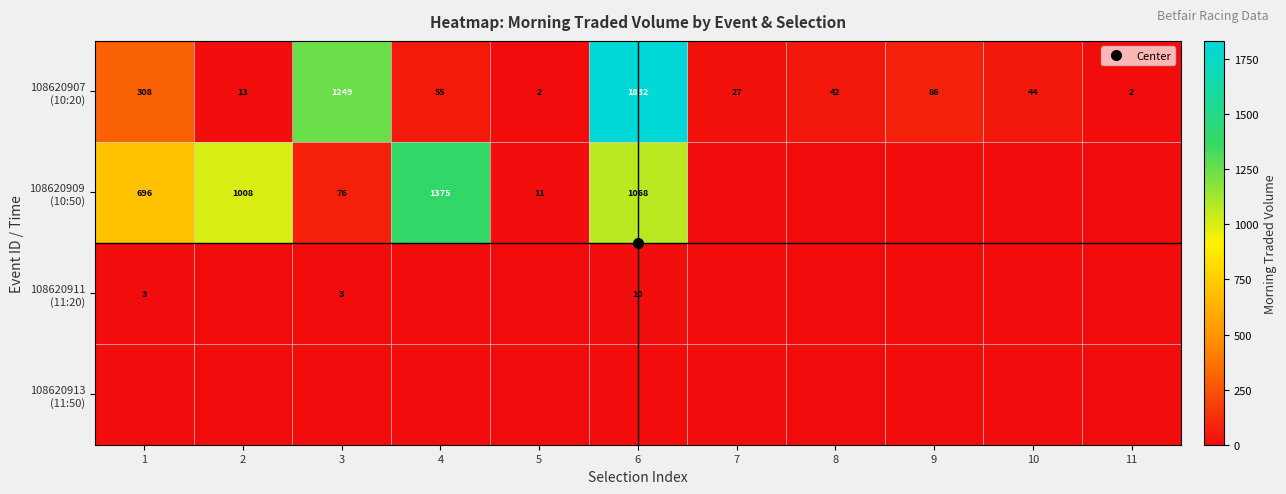

What is the total value across all series at 2?

1020.4